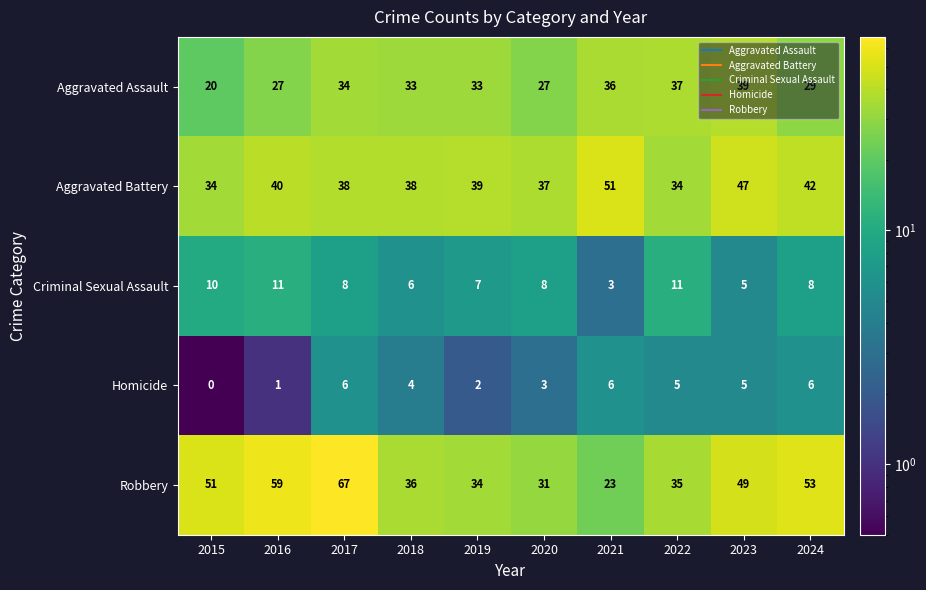

How many data points in Aggravated Assault are less than 33?

4